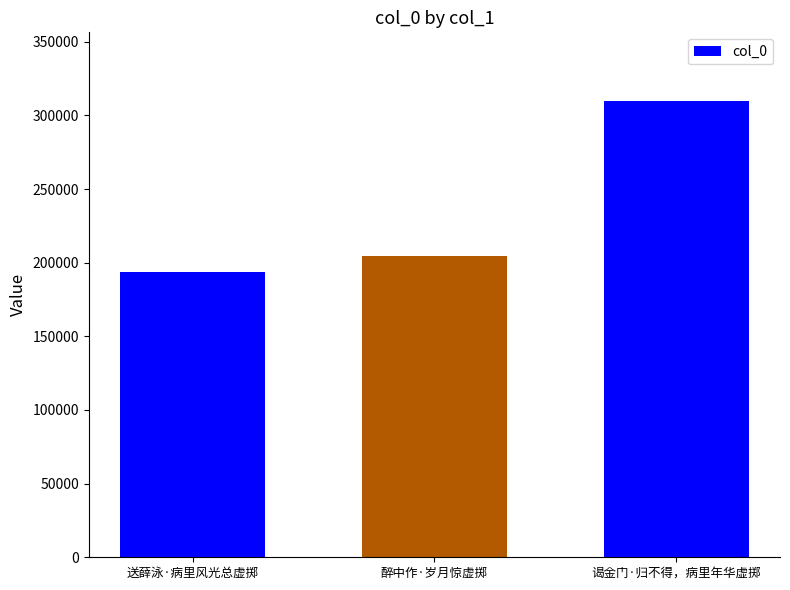

Are the bars horizontal?

No